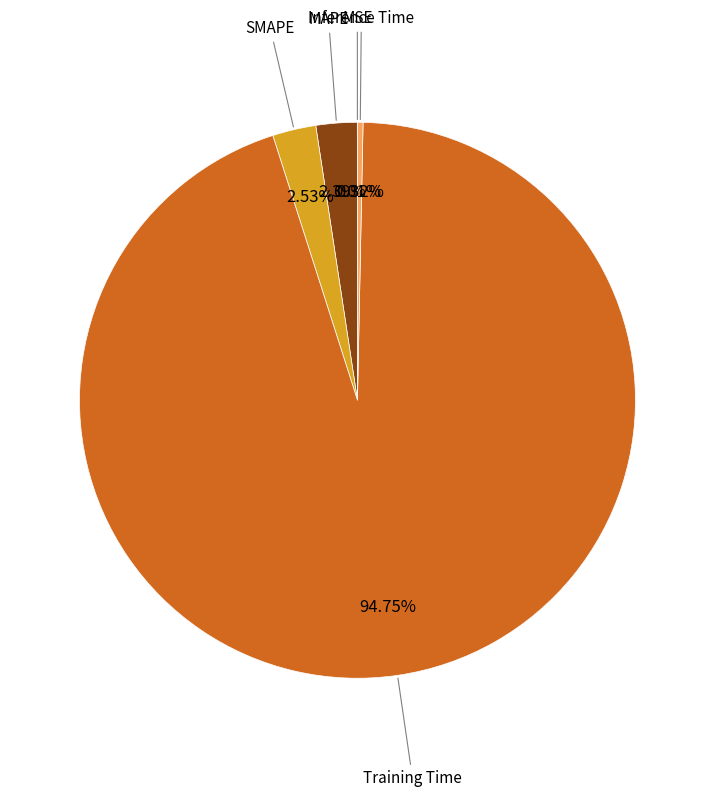

Is there a majority slice in this chart?

Yes